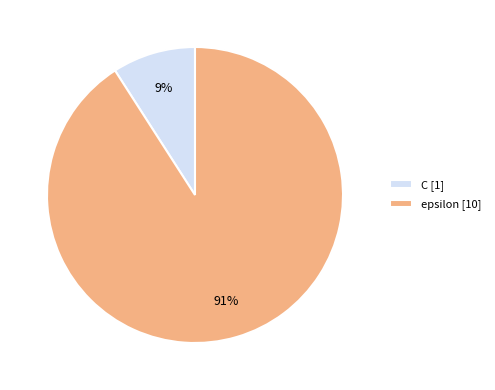

Count the number of slices in the pie.

2